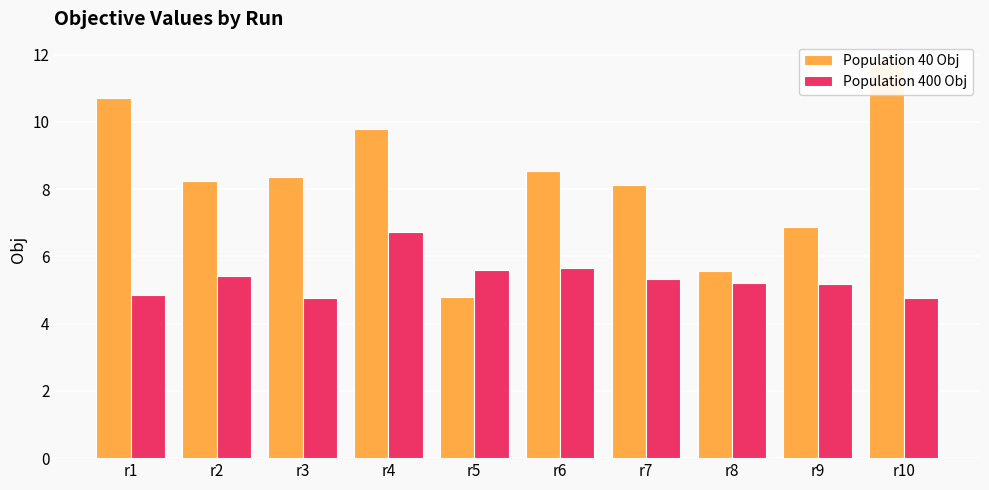

What is the approximate value of Population 40 Obj at r3?

8.4